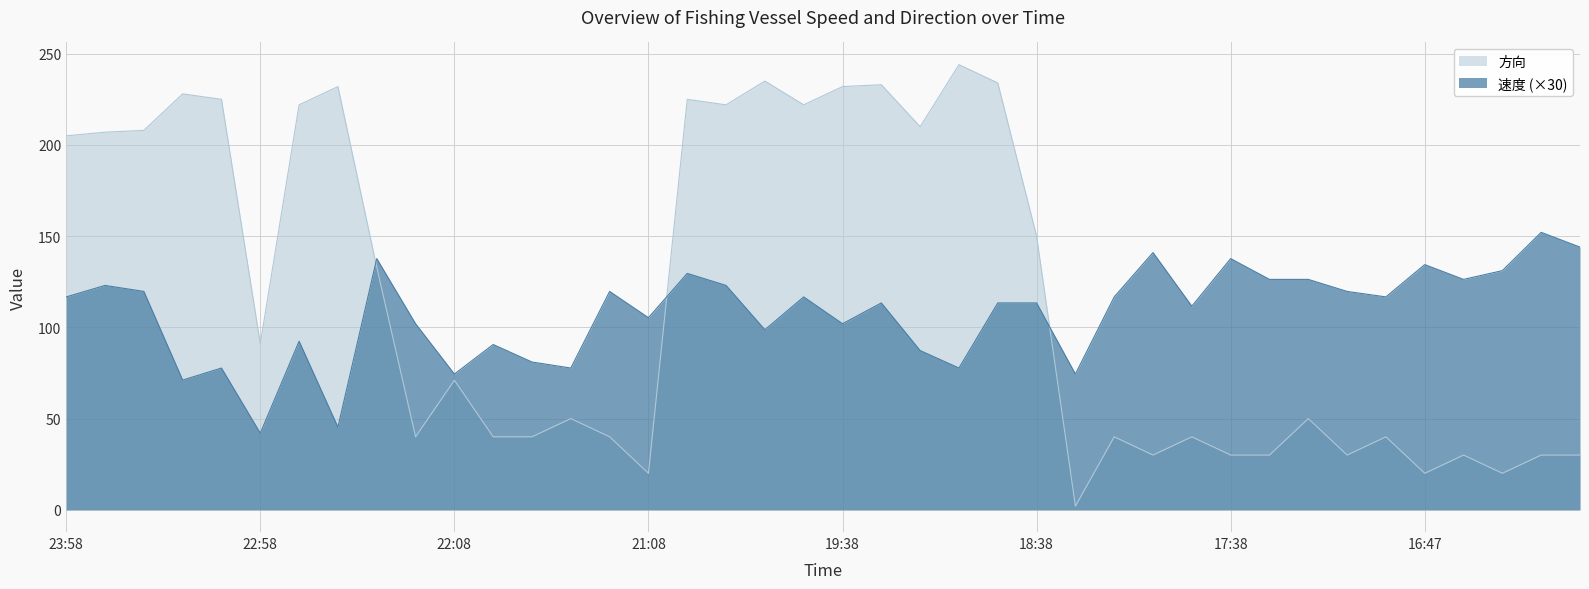

The value of 速度 at 21:48 is 81.0. True or false?

True